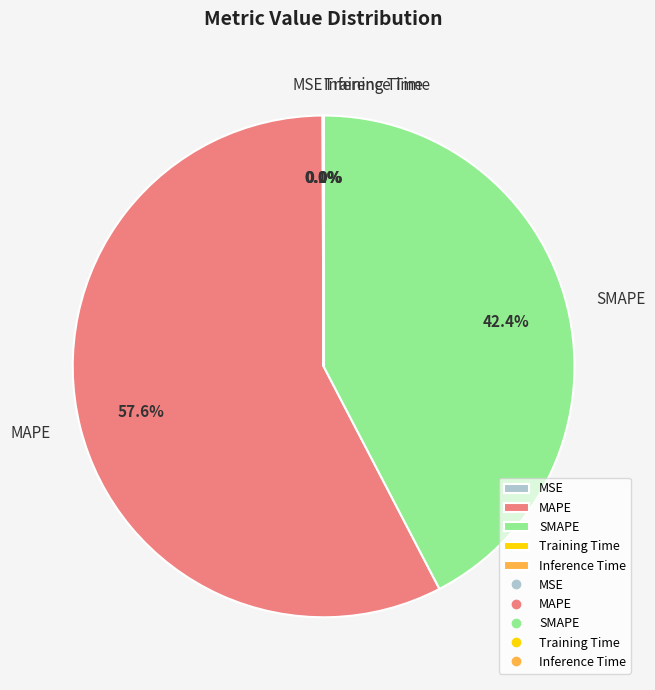

Does any single category account for the majority?

Yes